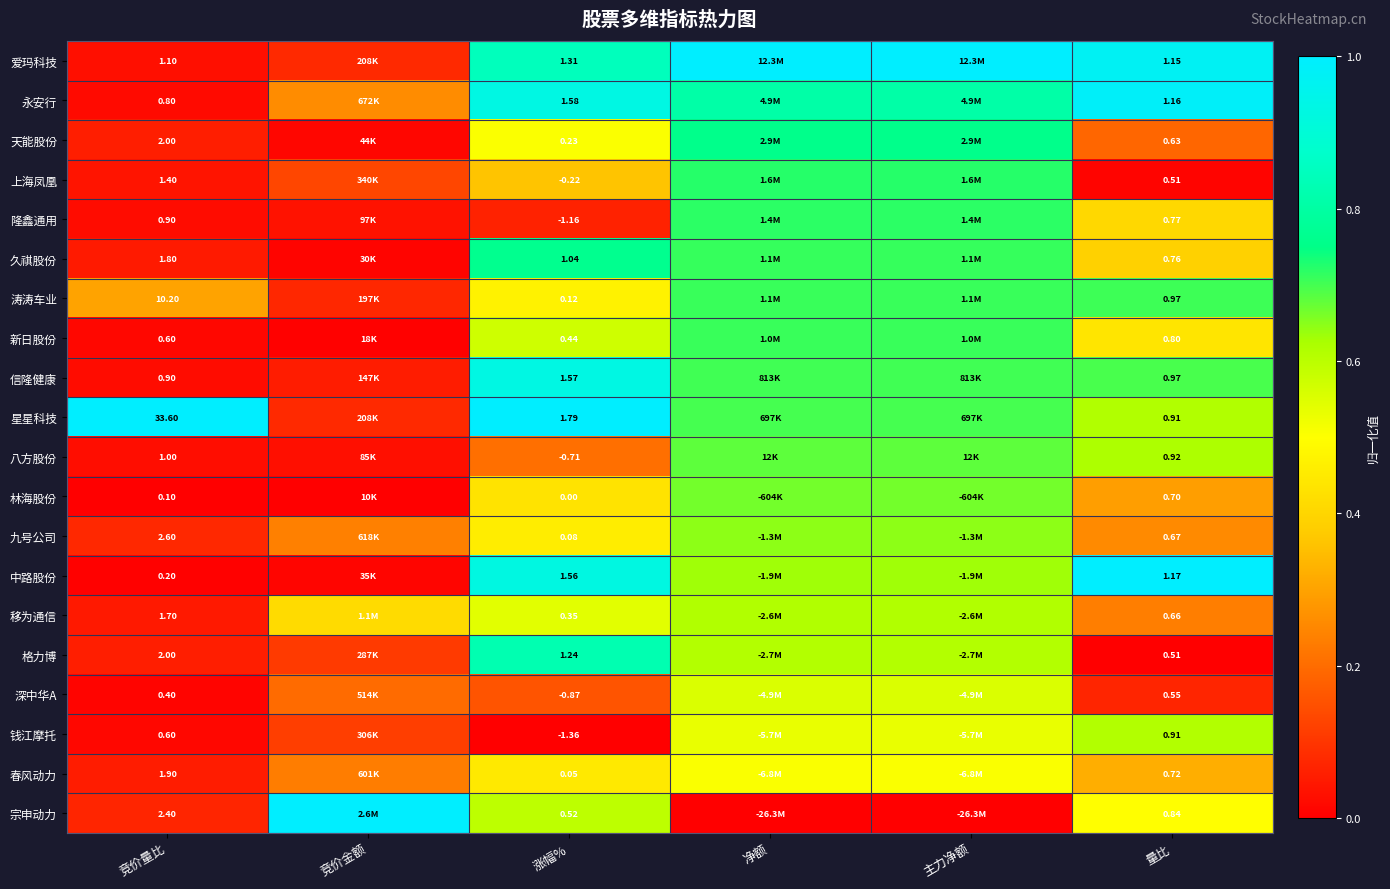

Between 竞价量比 and 量比, which series saw the biggest shift?

星星科技